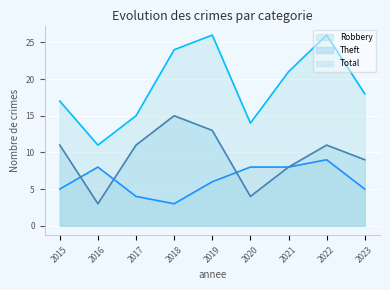

Where is the first local minimum for Theft?

2016